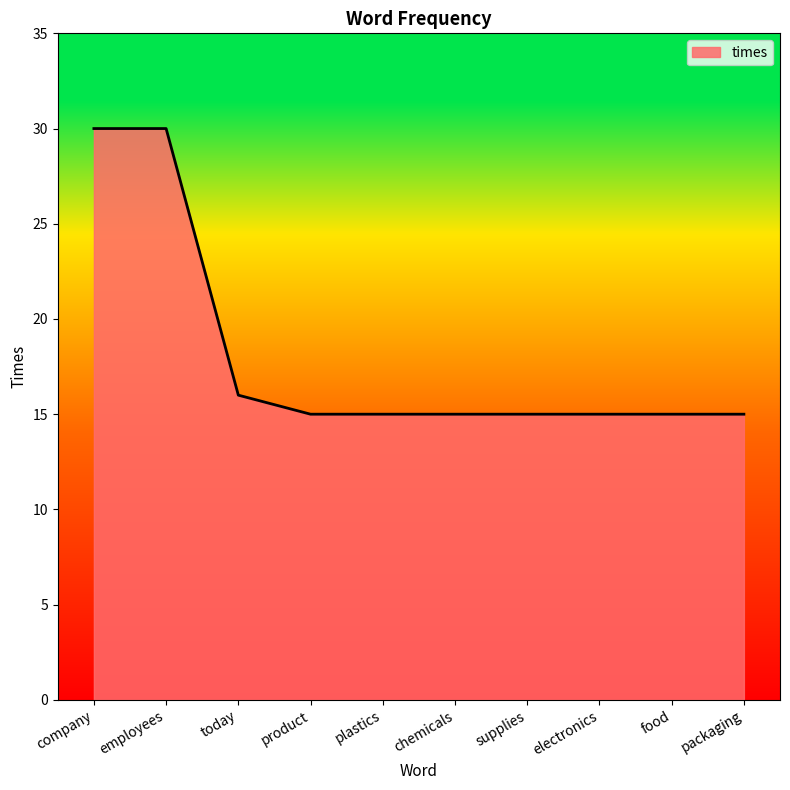

What is the average value?

18